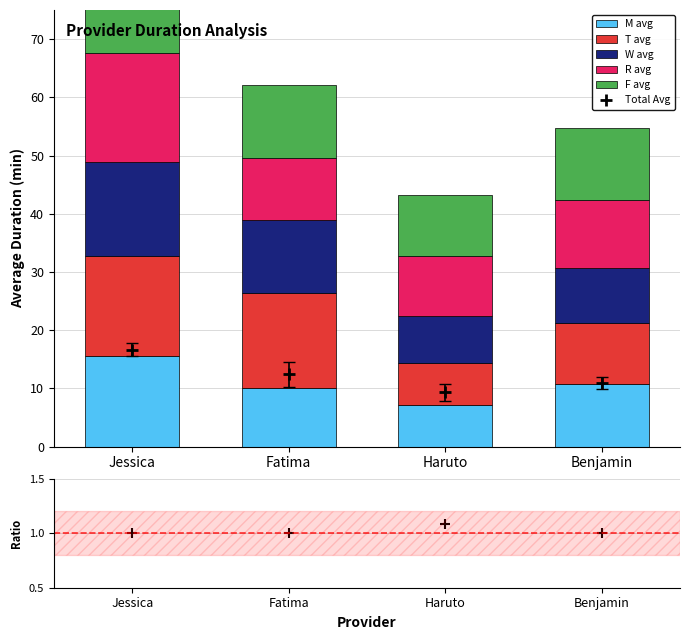

At which category is the sum across all series the highest?

Jessica